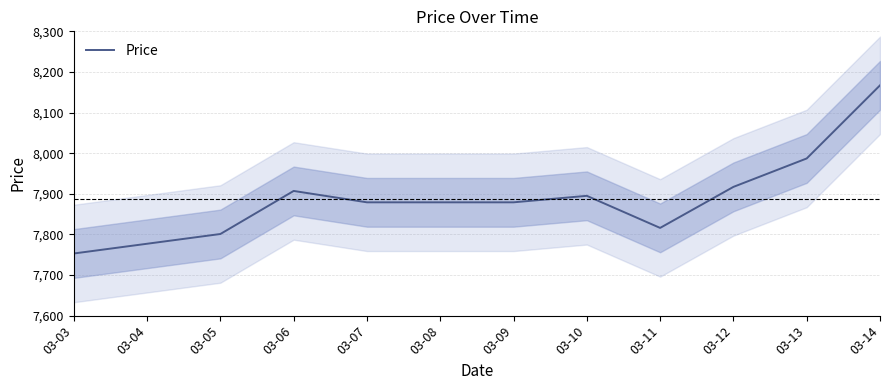

The value at 03-12 is 7917. True or false?

True